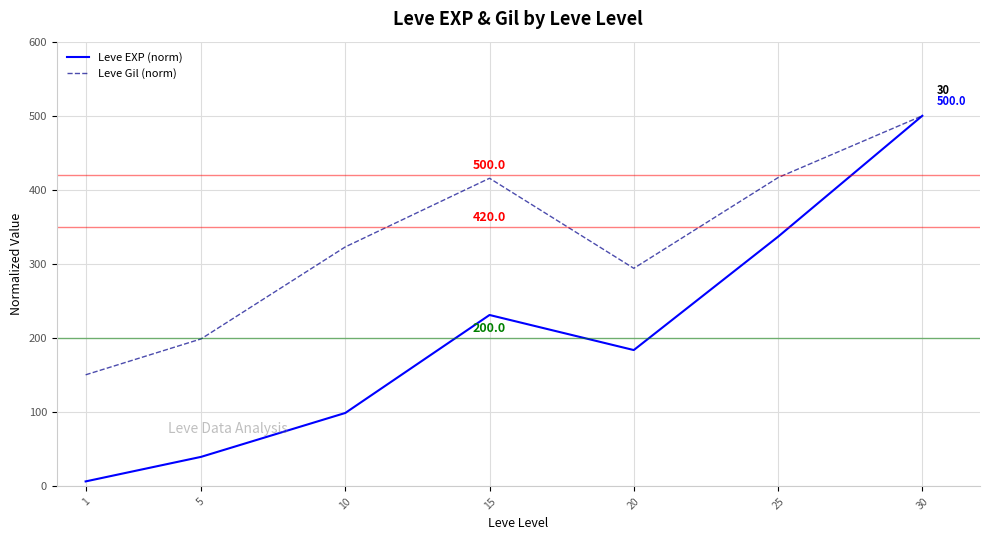

What is the difference between the Leve Gil (norm) values at 30 and 20?

205.8